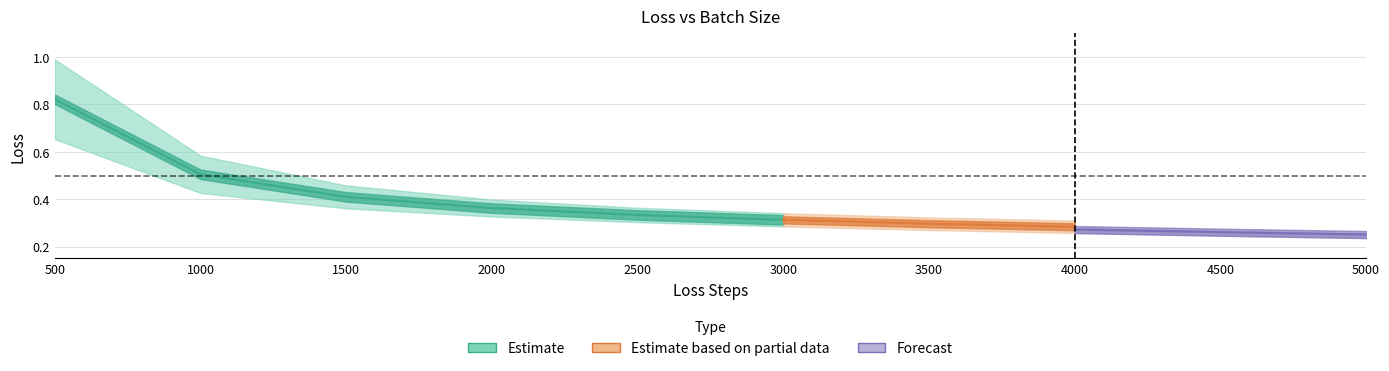

Does the chart display data point markers on the line(s)?

No